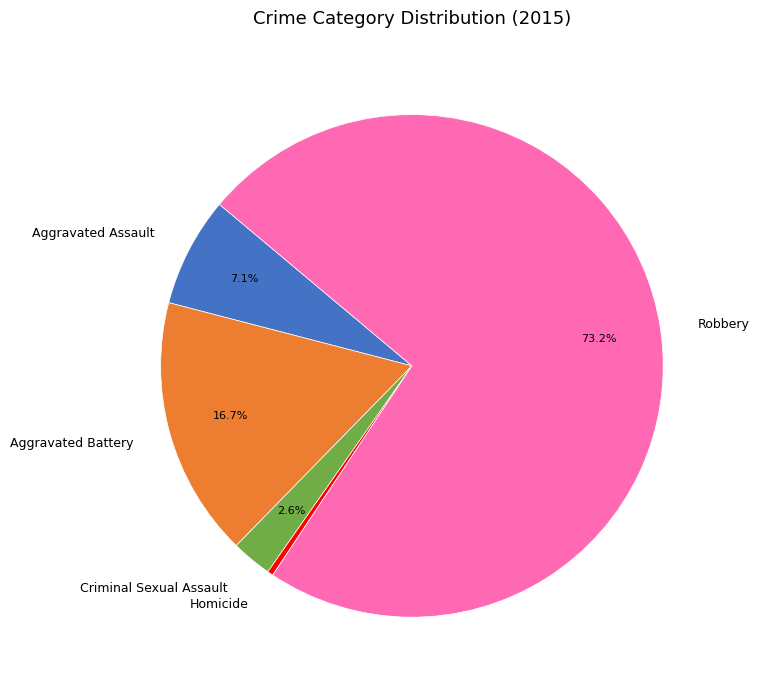

Is it true that Aggravated Assault is 1% of the pie?

False